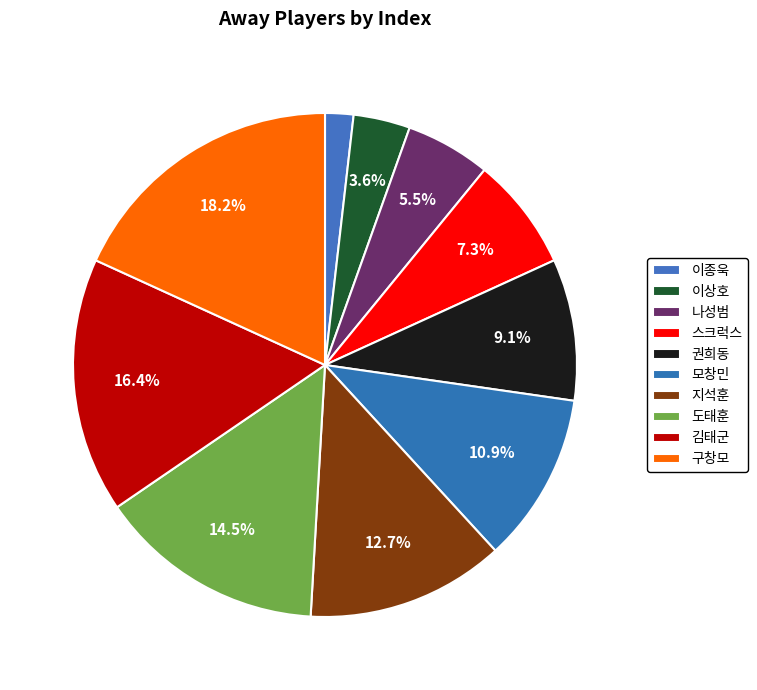

To the nearest percent, what percentage of the pie is 이상호?

4%